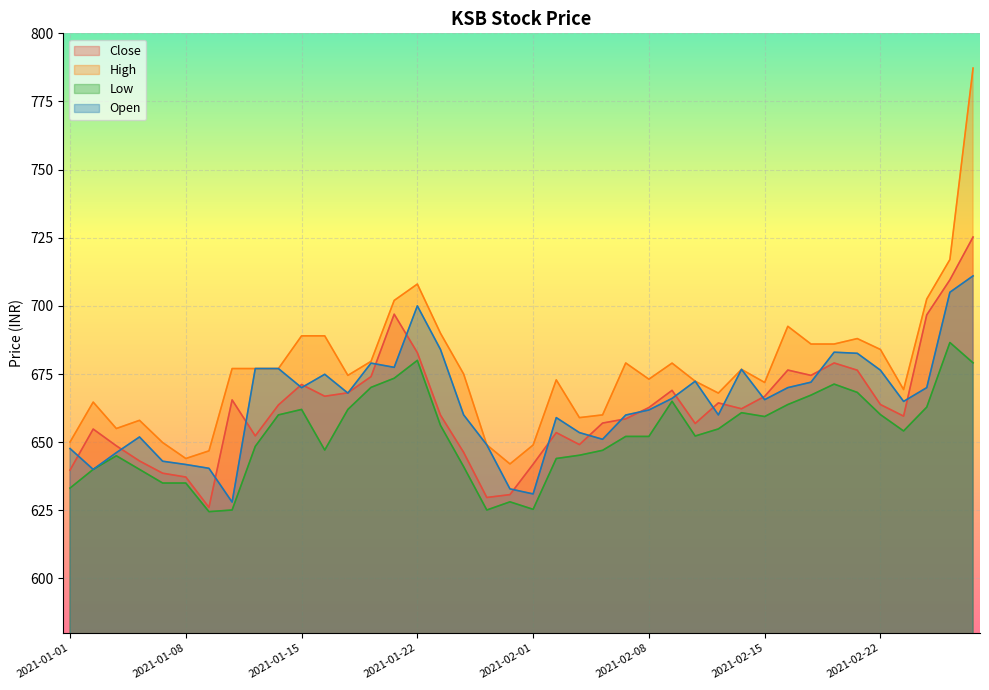

True or false: Close and High intersect in this chart.

False